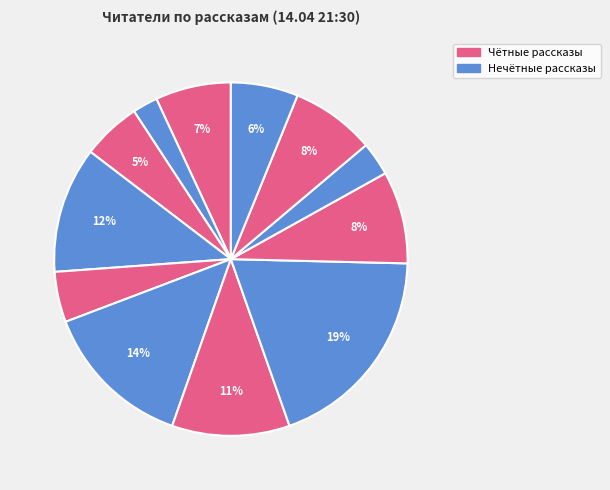

How many slices are in this pie chart?

12